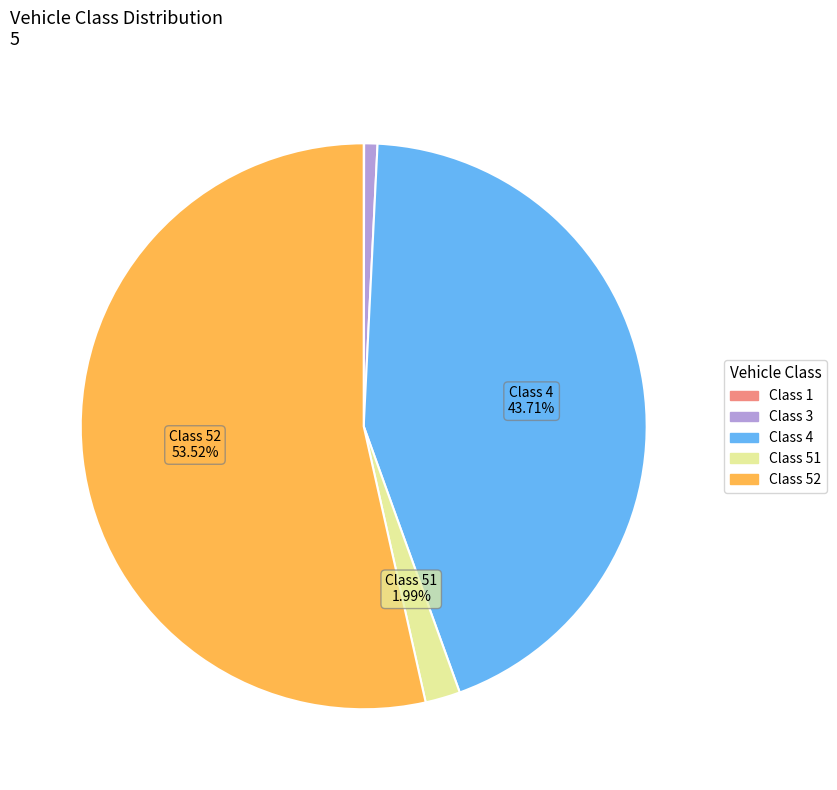

Is there a majority slice in this chart?

Yes